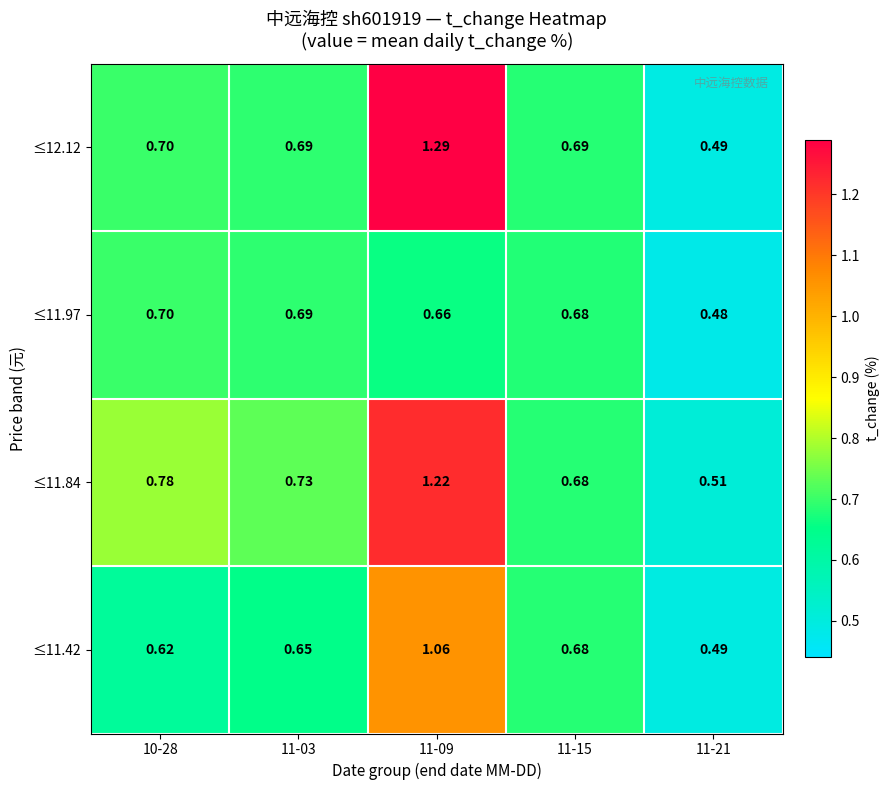

List the series in order of their peak value, lowest first.

≤11.97, ≤11.42, ≤11.84, ≤12.12